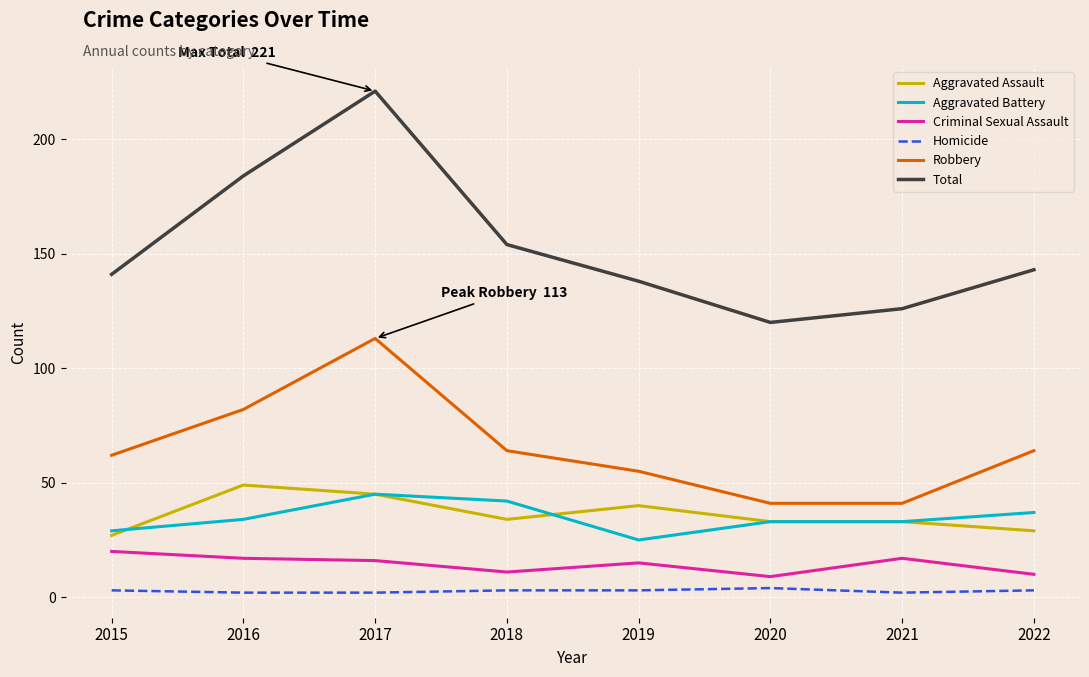

How many categories are shown in the chart?

8